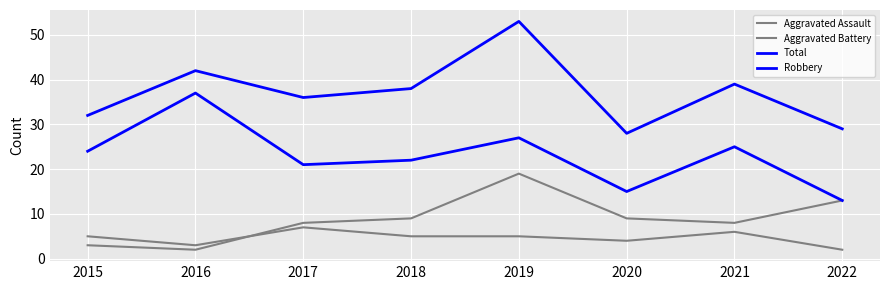

Does the chart have visible grid lines?

Yes